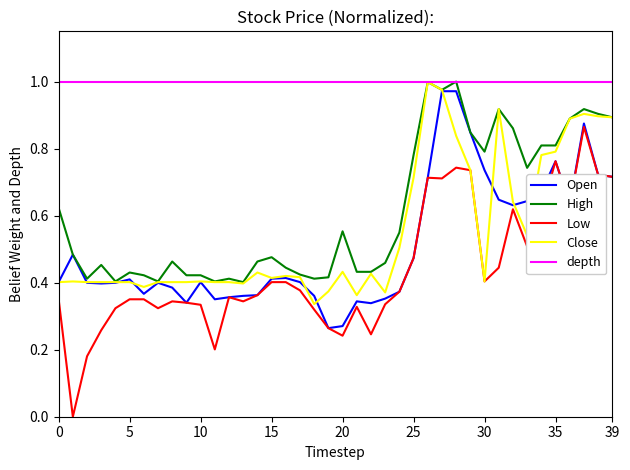

True or false: High and Low intersect in this chart.

False